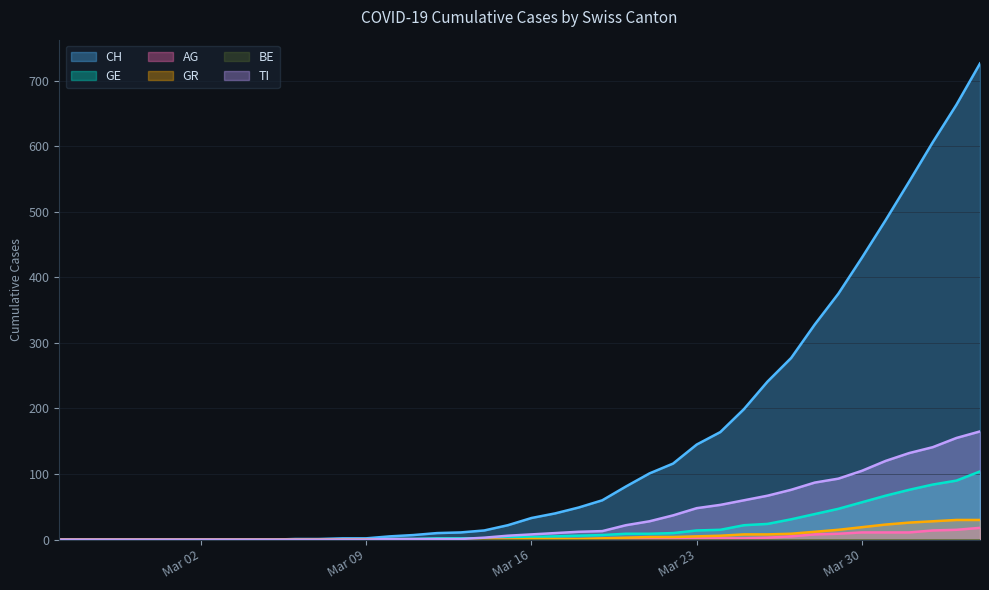

What is the greatest value displayed?

726